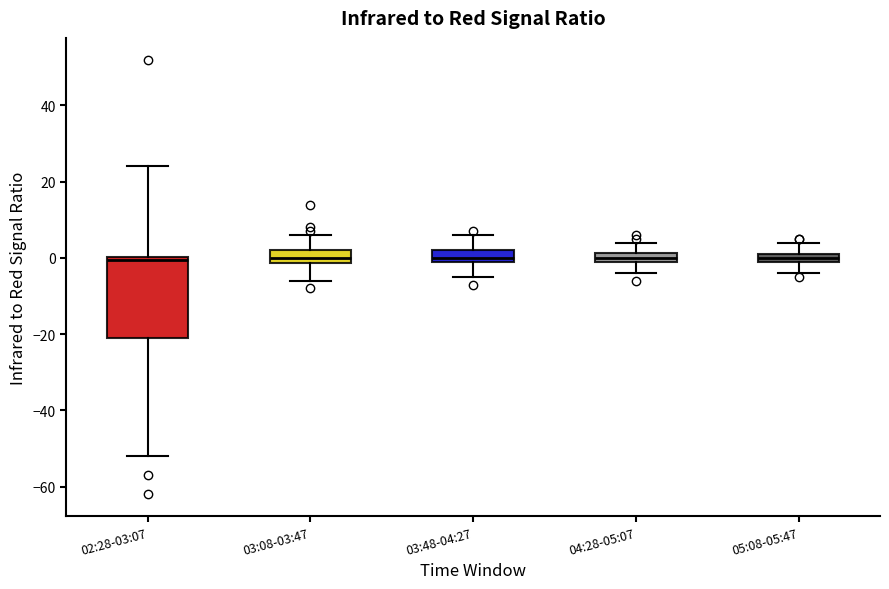

Comparing the boxes themselves (not the whiskers), which one is the tallest?

02:28-03:07